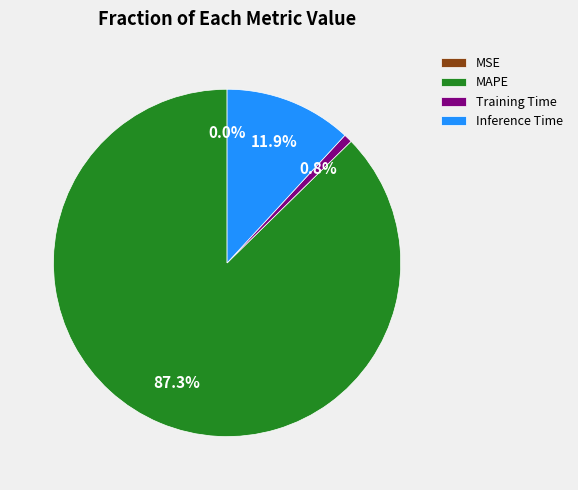

What is the majority slice?

MAPE